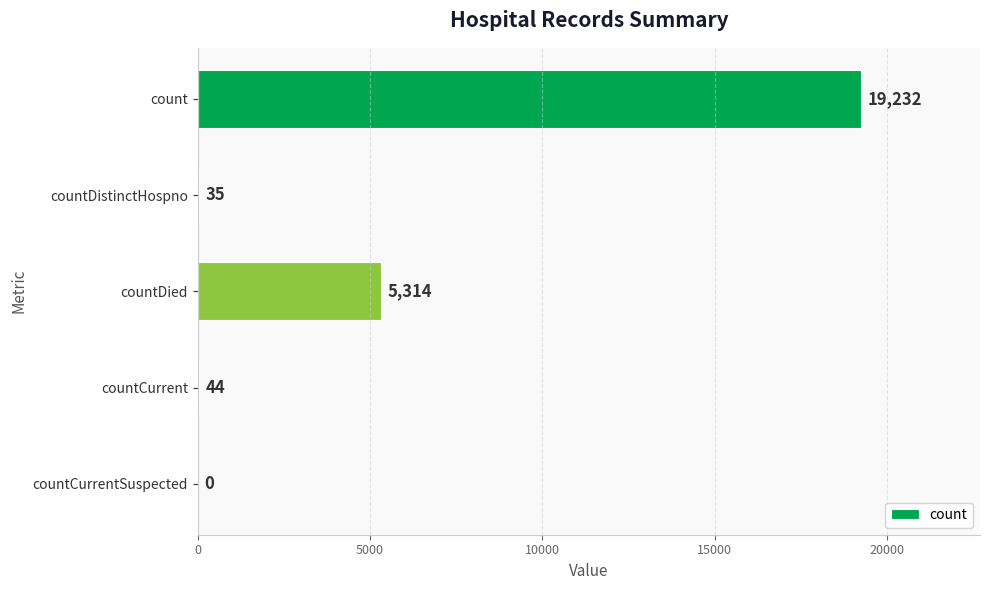

True or false: the data shows 19232 at count.

True